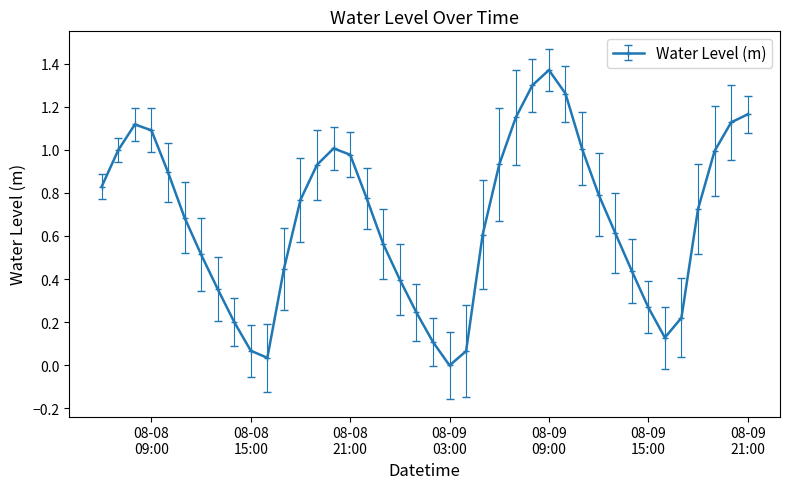

True or false: there are more than 2 points higher than both neighbors.

True